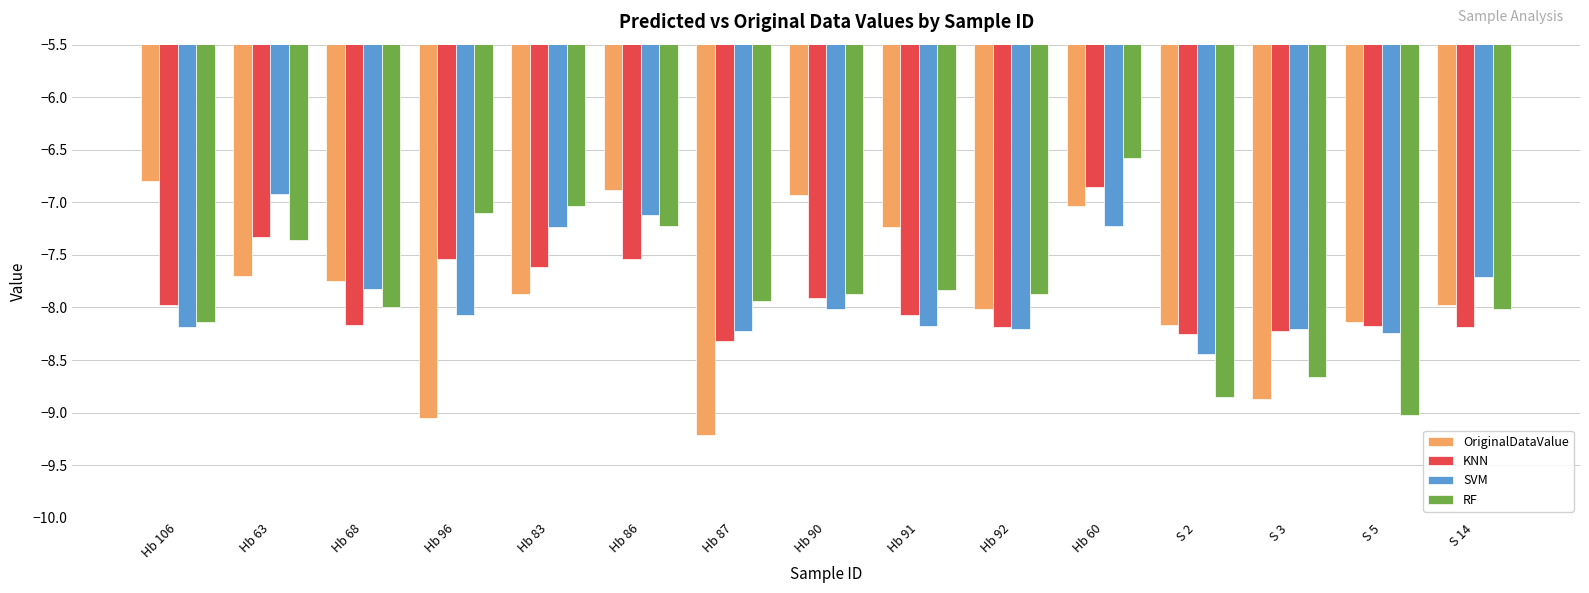

Which category has the lowest value in the OriginalDataValue series?

Hb 87